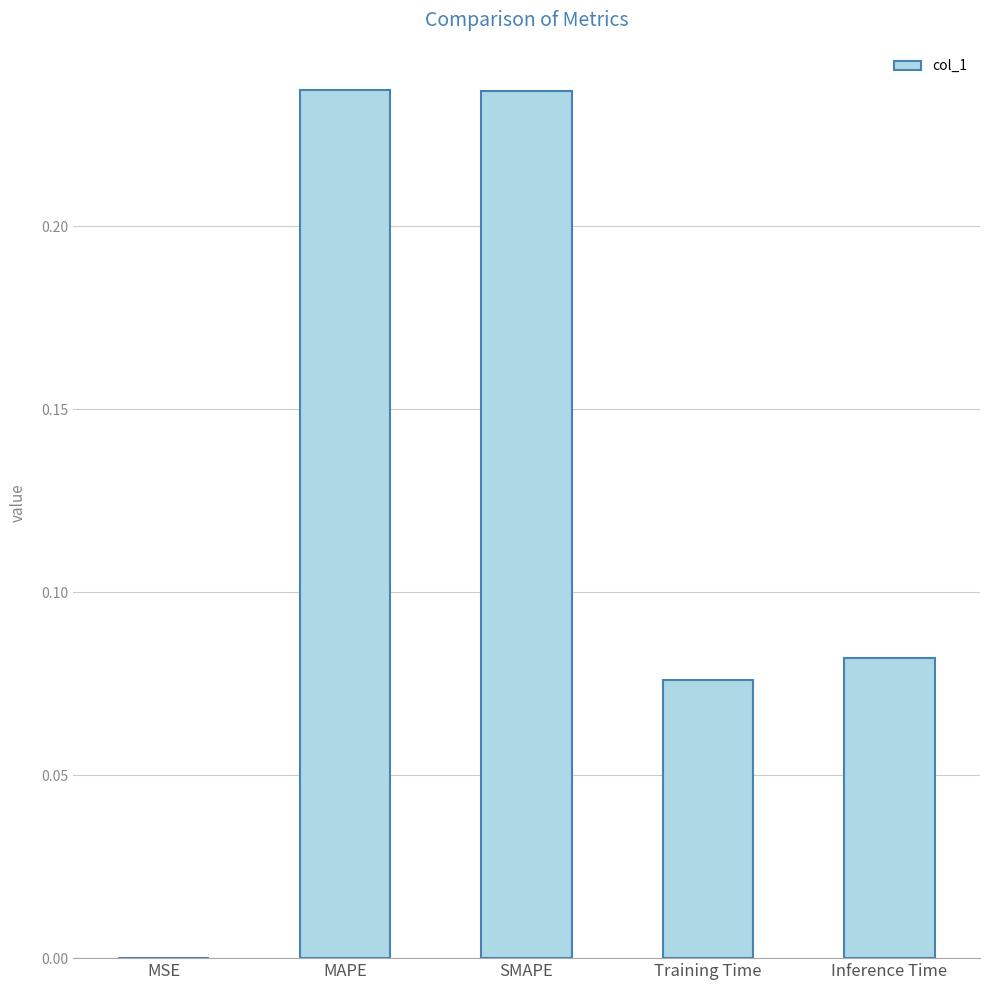

Is it true that the value at SMAPE is 0.1?

False